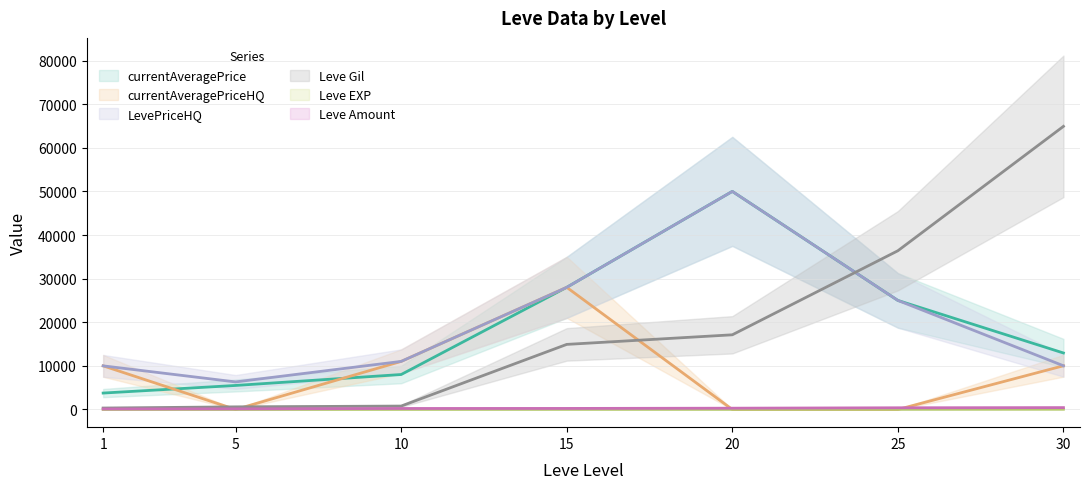

What is the difference between the maximum and minimum values in the LevePriceHQ series?

43683